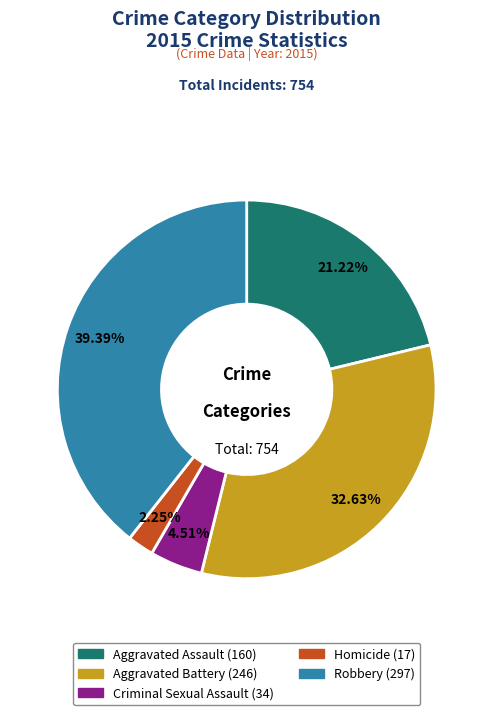

Which has a higher value, Aggravated Assault or Criminal Sexual Assault?

Aggravated Assault